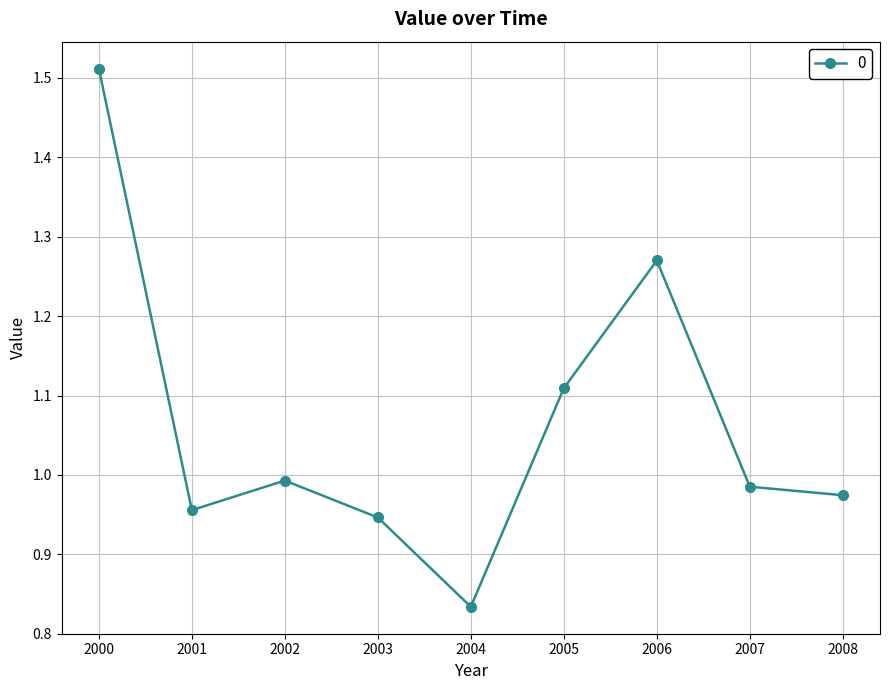

The chart shows a value of 0.4 at 2007. True or false?

False